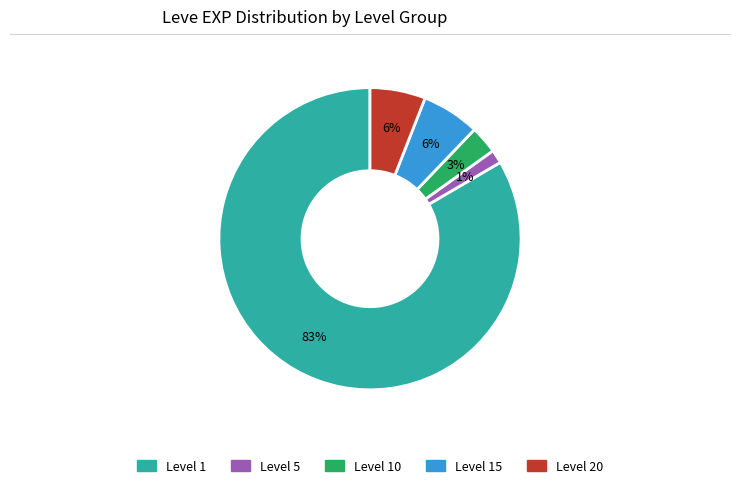

Do Level 10 and Level 15 together represent more than half of the pie?

No